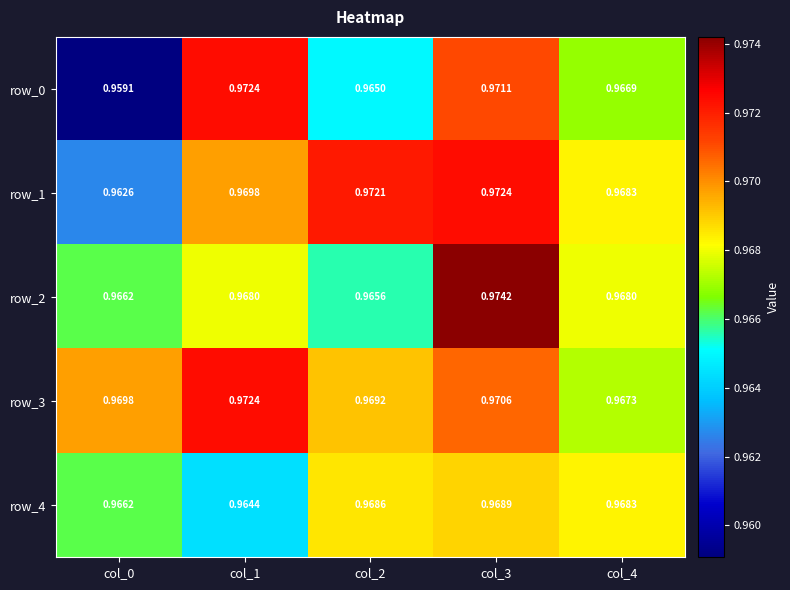

Is the value of row_1 at col_2 greater than the value of row_2 at col_1?

Yes